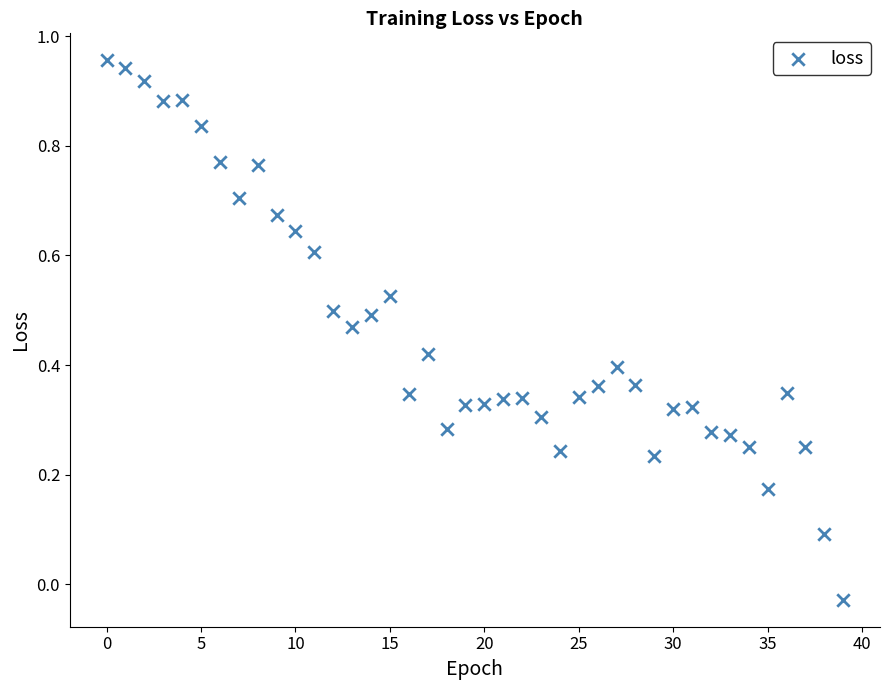

How many data points are displayed?

40